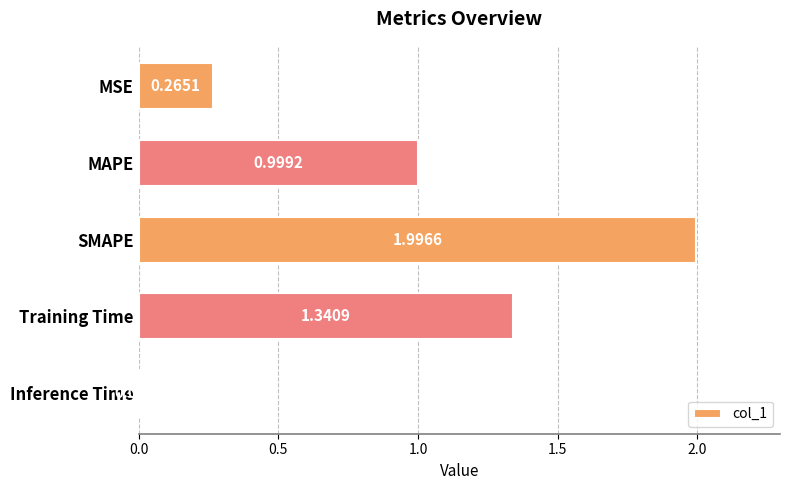

What is the difference between the second highest and second lowest values?

1.1